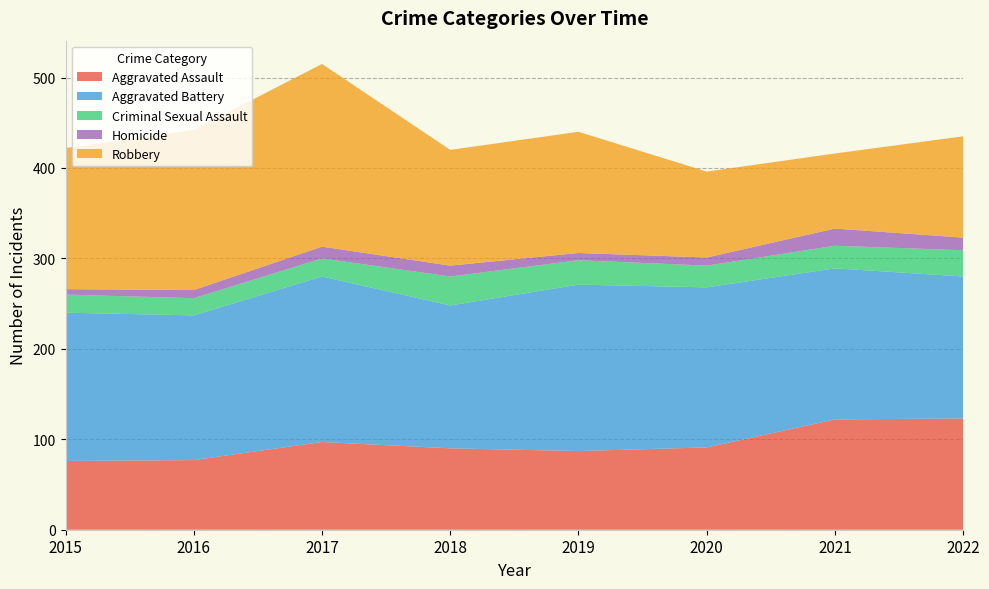

Reading left to right, list all the values displayed in this chart.

Aggravated Assault: 2015=76	2016=77	2017=97	2018=90	2019=87	2020=91	2021=122	2022=123
Aggravated Battery: 2015=164	2016=160	2017=183	2018=158	2019=184	2020=177	2021=167	2022=157
Criminal Sexual Assault: 2015=20	2016=19	2017=20	2018=32	2019=27	2020=24	2021=25	2022=29
Homicide: 2015=6	2016=9	2017=13	2018=12	2019=8	2020=9	2021=19	2022=14
Robbery: 2015=156	2016=177	2017=202	2018=128	2019=134	2020=95	2021=83	2022=112